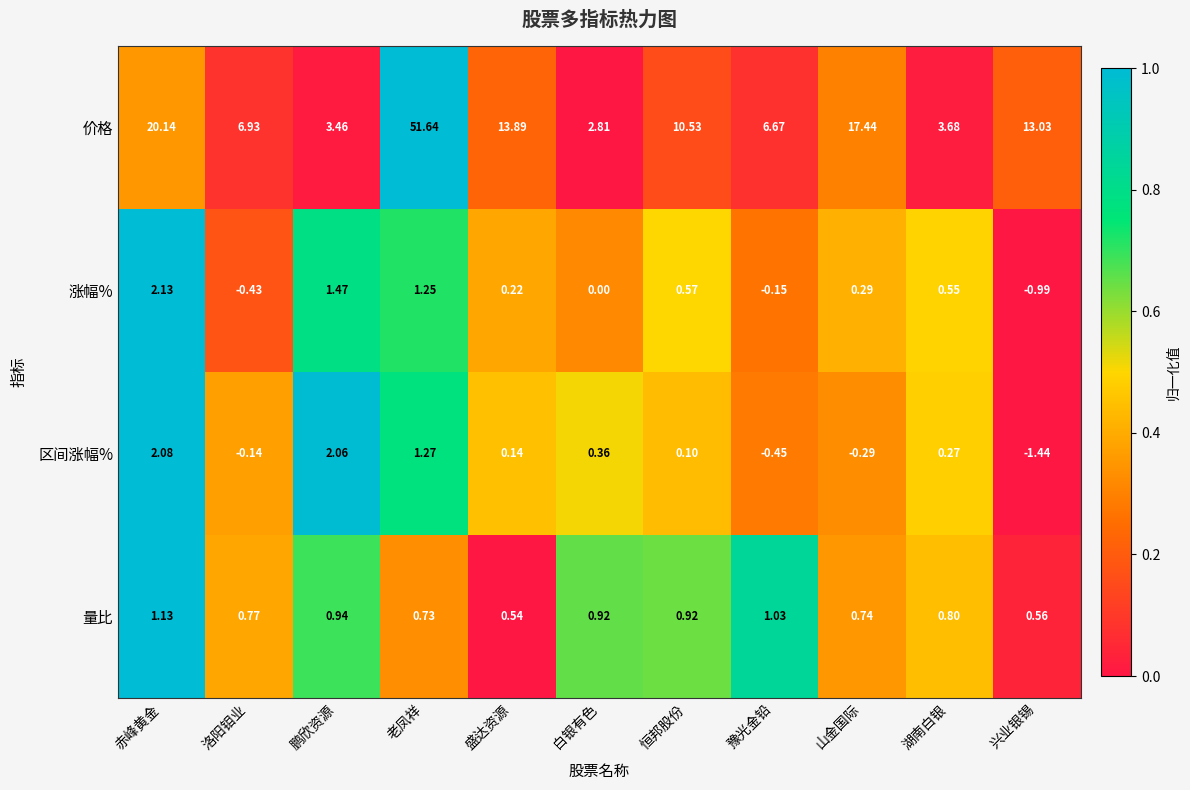

Which series changed the most between 鹏欣资源 and 老凤祥?

价格